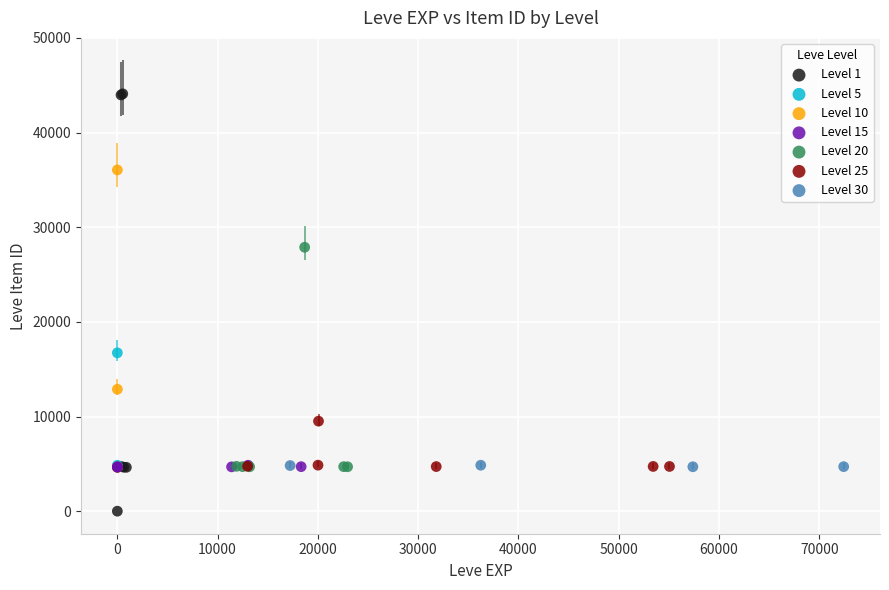

Which series has the largest Y range (max minus min)?

Level 1